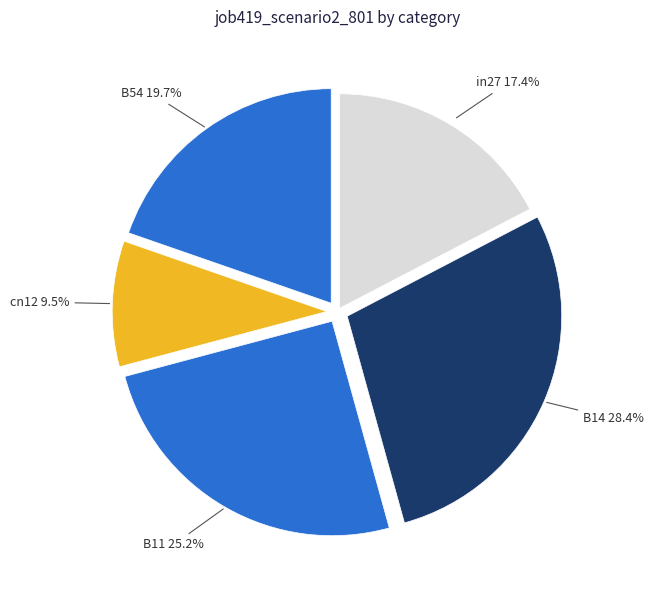

Which slice is the largest?

B14